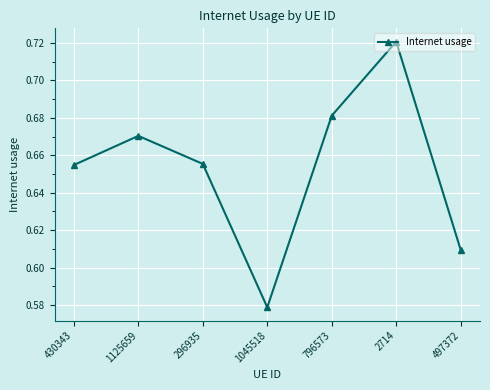

Where is the data nearest to the value 0?

1045518